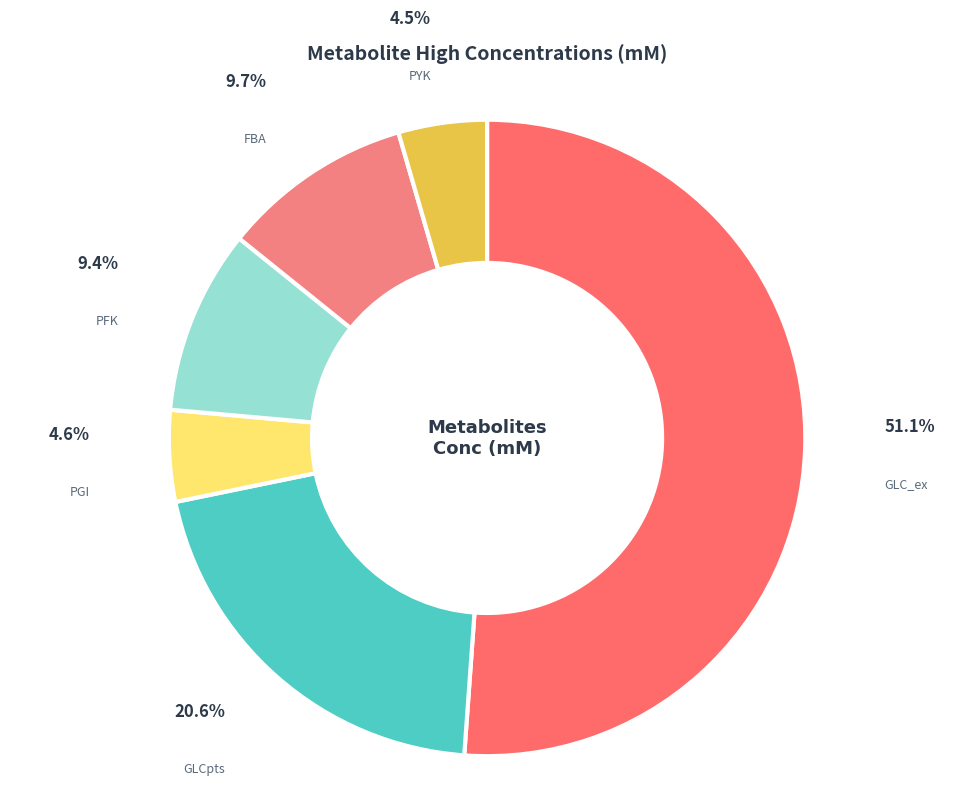

The FBA slice represents 1% of the pie. True or false?

False